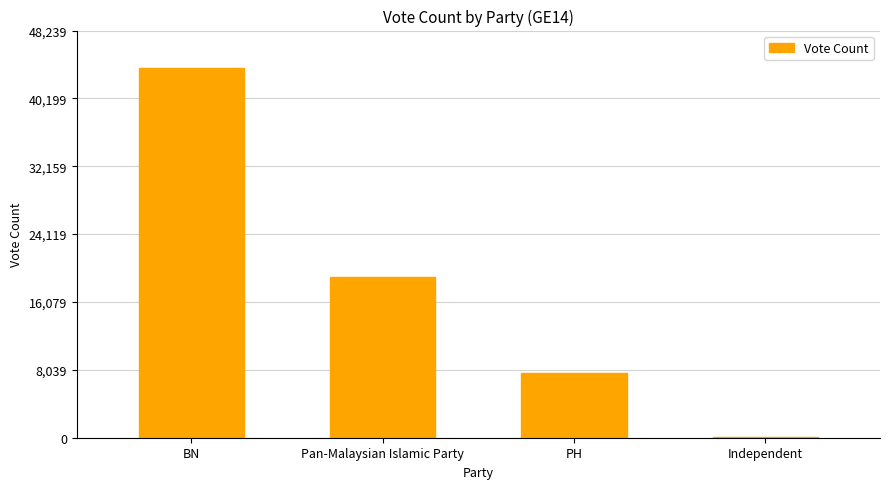

Read the value at BN.

43854